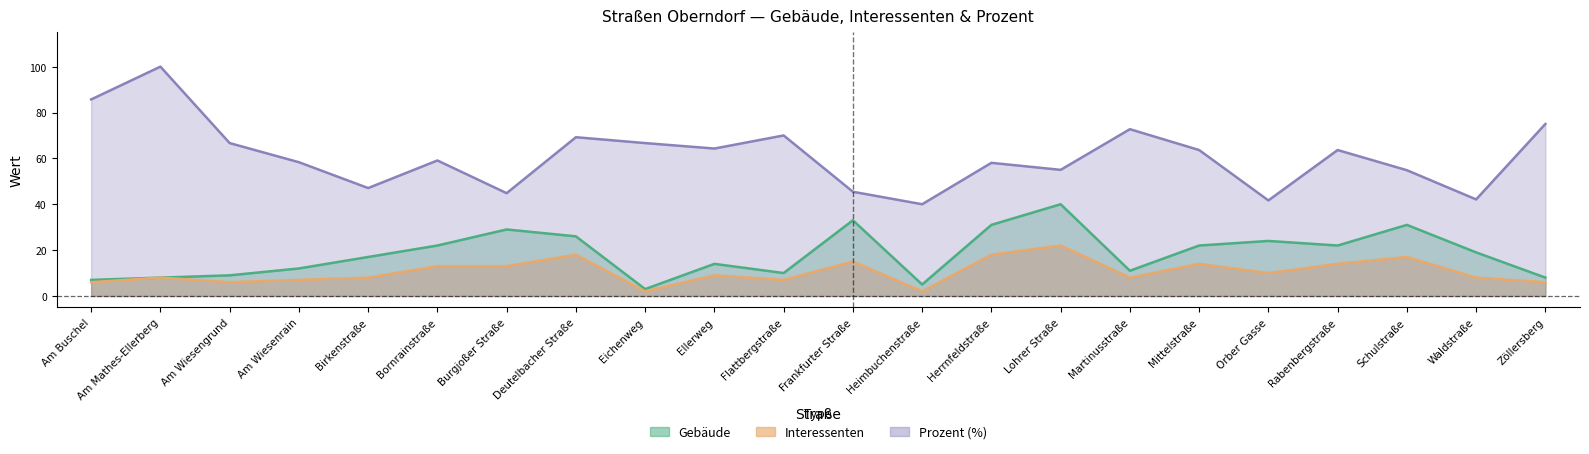

Is the value of Prozent at Heimbuchenstraße greater than the value of Gebäude at Burgjoßer Straße?

Yes